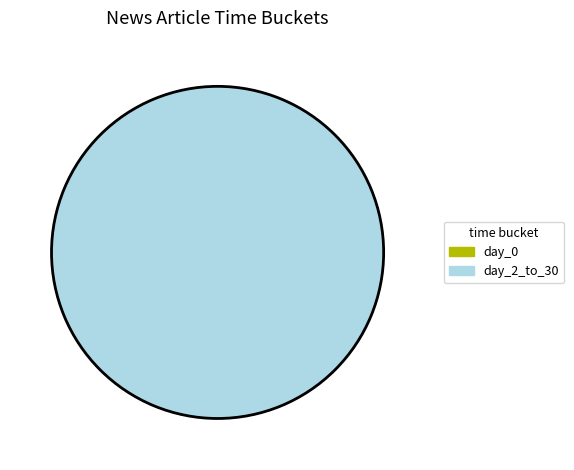

What portion of the pie excludes day_0?

100.0%